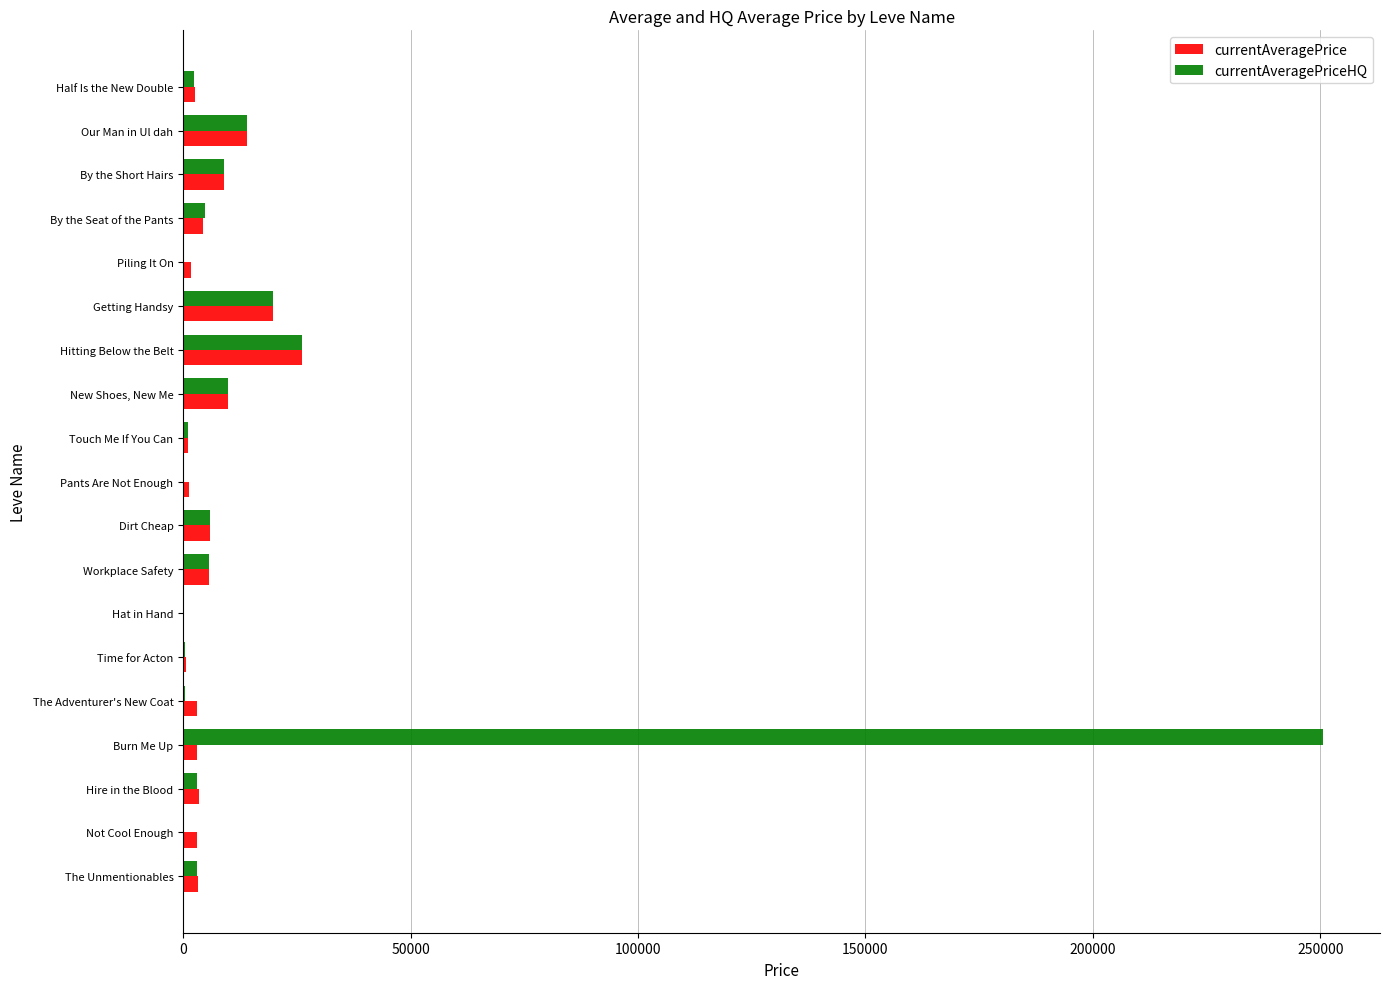

Which category has the highest value across all series?

Burn Me Up